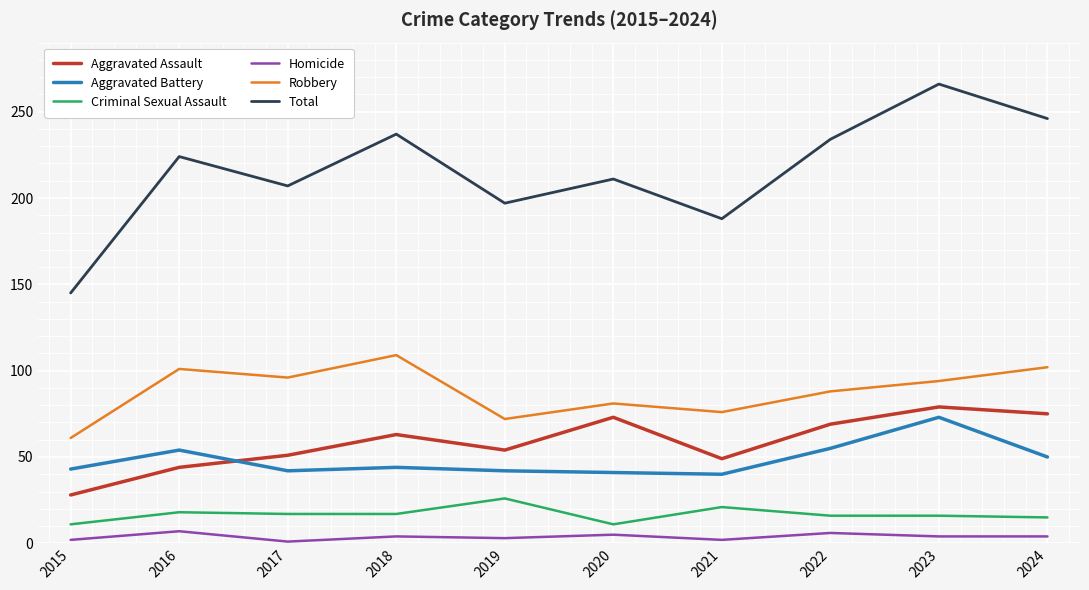

What is the difference between the highest and lowest values at 2022?

228